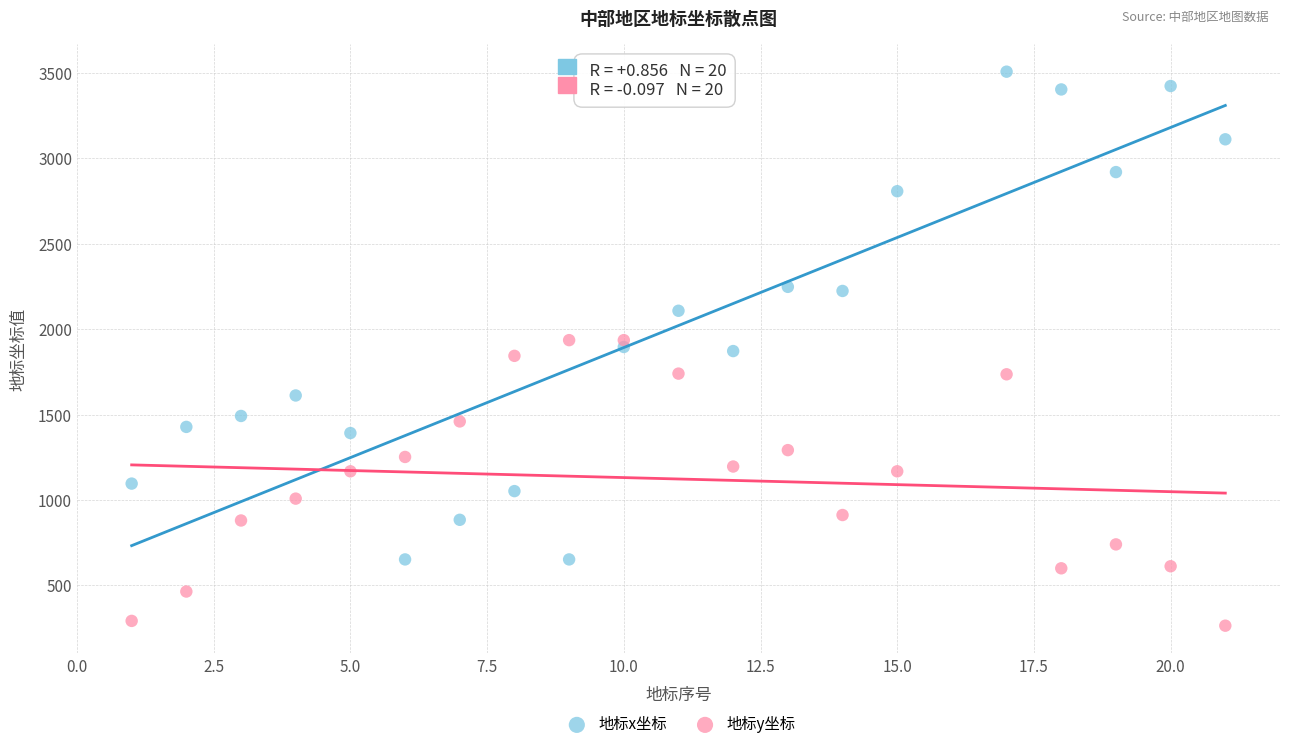

What are all the series names shown in the legend?

地标x坐标, 地标y坐标